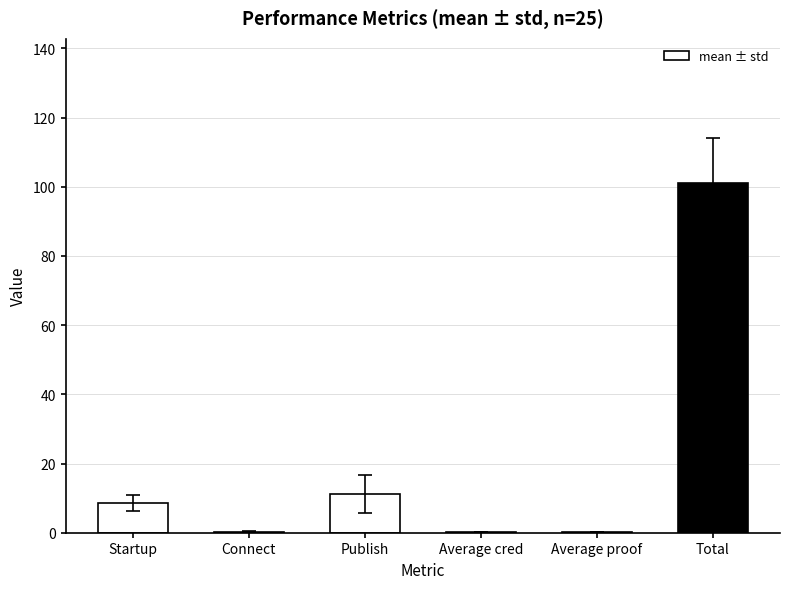

At which label is the value closest to 50?

Publish